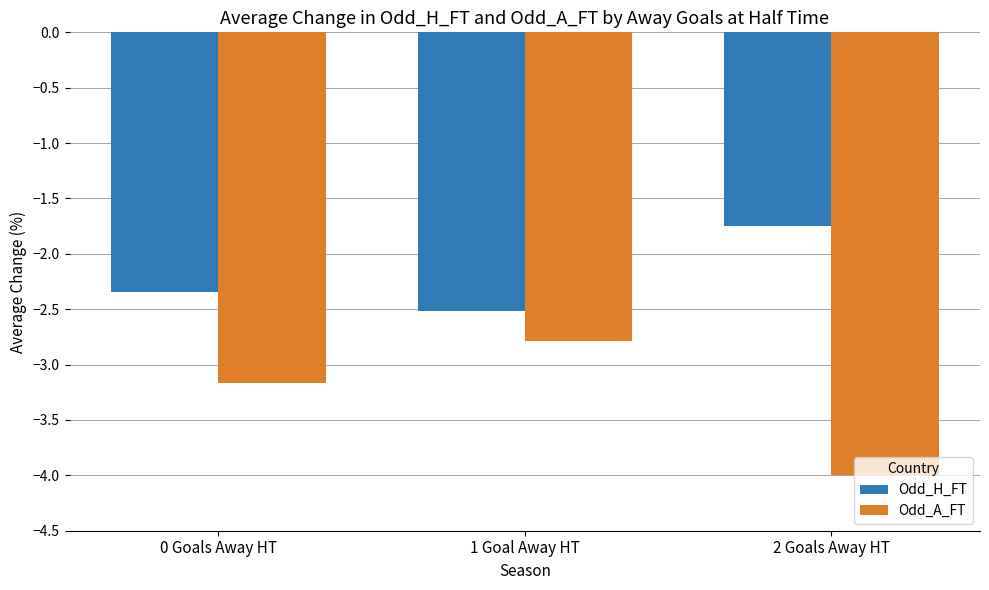

At which category is the sum across all series the highest?

1 Goal Away HT